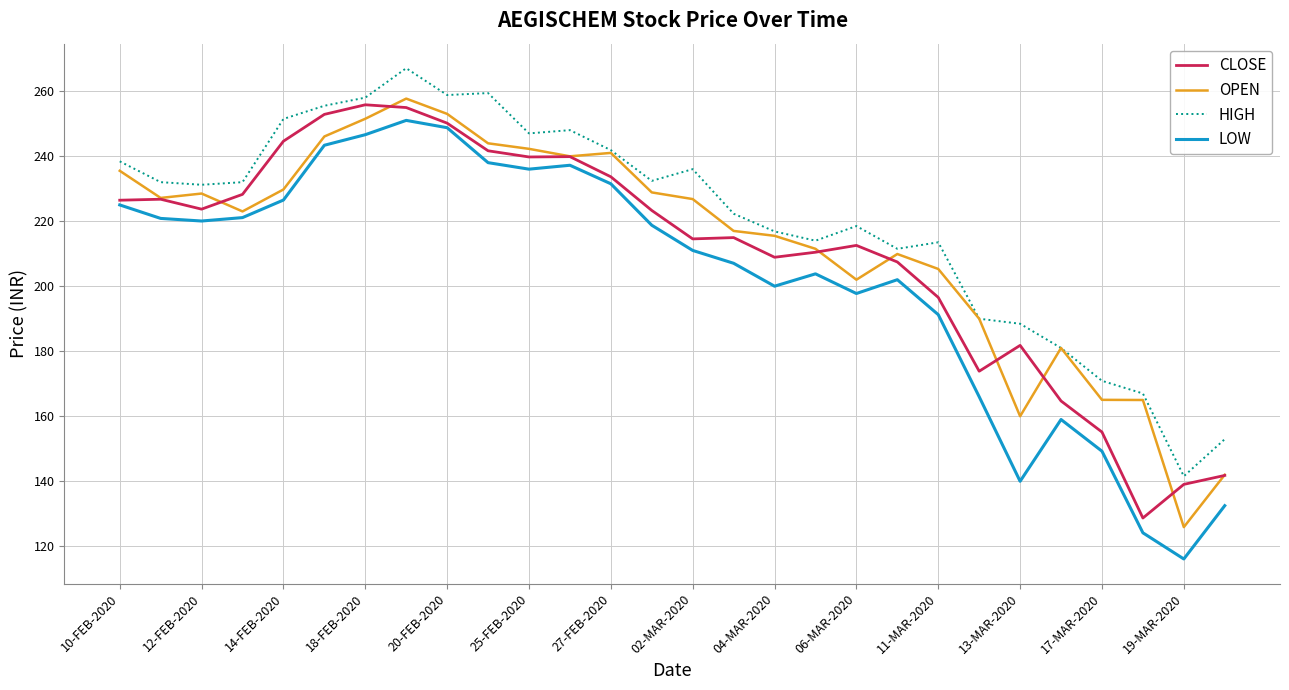

True or false: CLOSE and HIGH cross at least once.

False